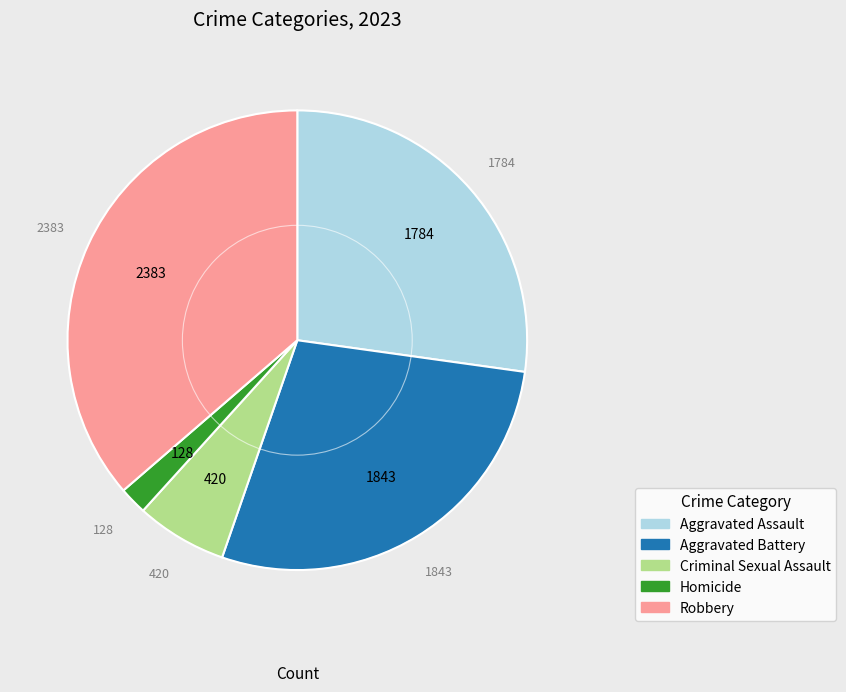

Between Robbery and Homicide, which is larger?

Robbery